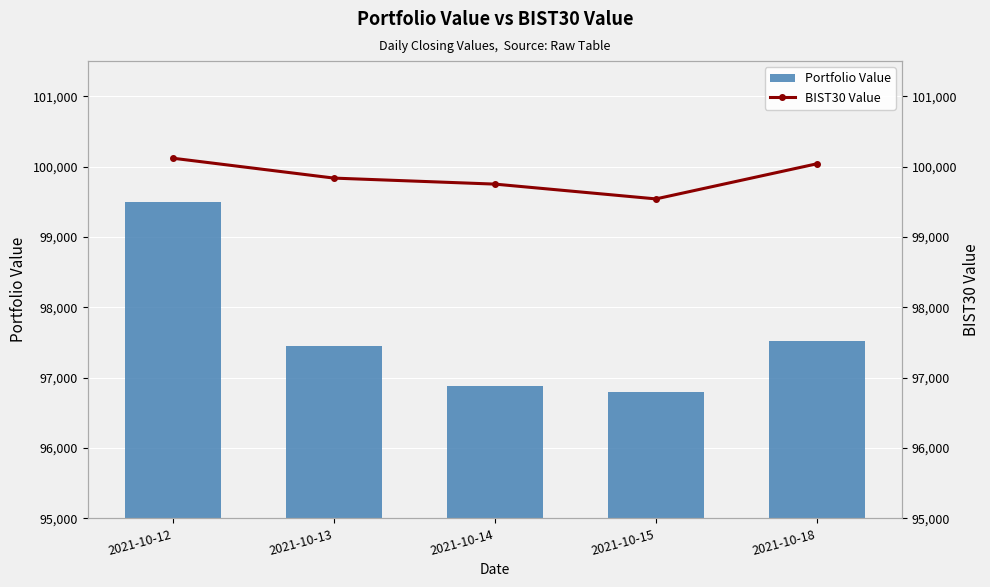

Are the bars grouped side by side (vs. stacked)?

Yes